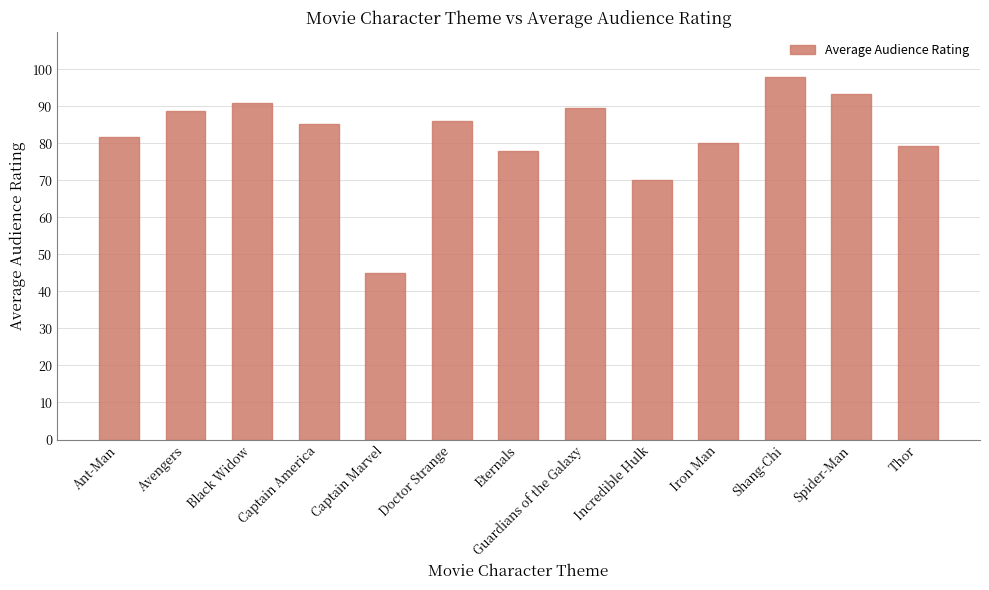

Which label corresponds to the largest value in the chart?

Shang-Chi